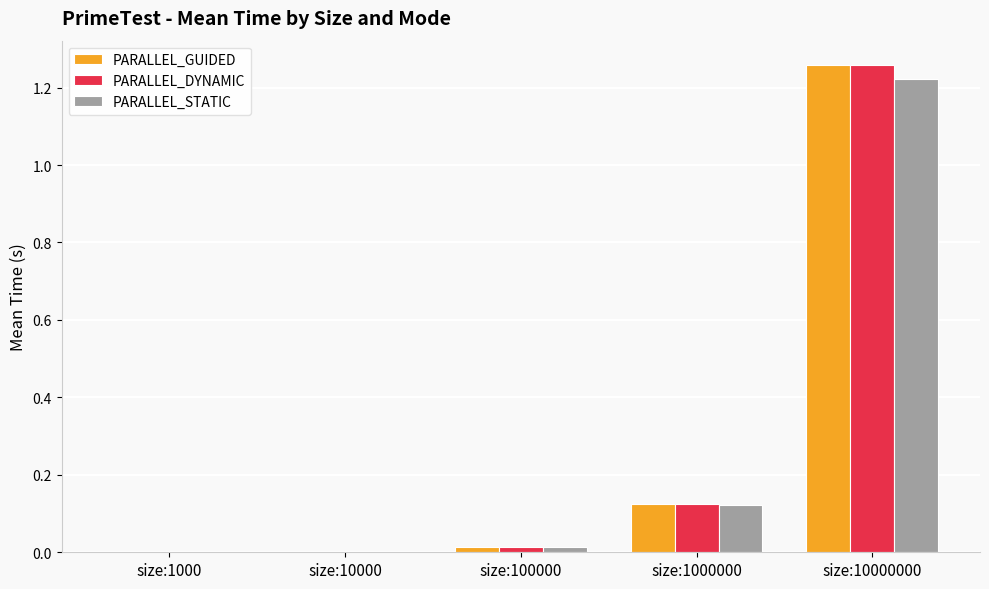

Is the value of PARALLEL_STATIC at size:1000 greater than the value of PARALLEL_GUIDED at size:1000000?

No